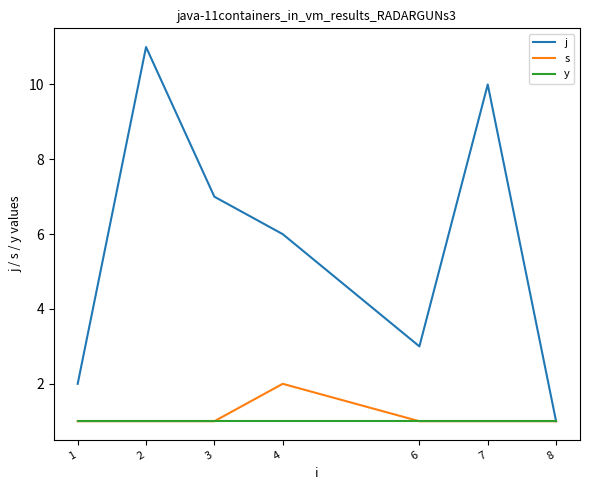

Which series has the largest total across all categories?

j